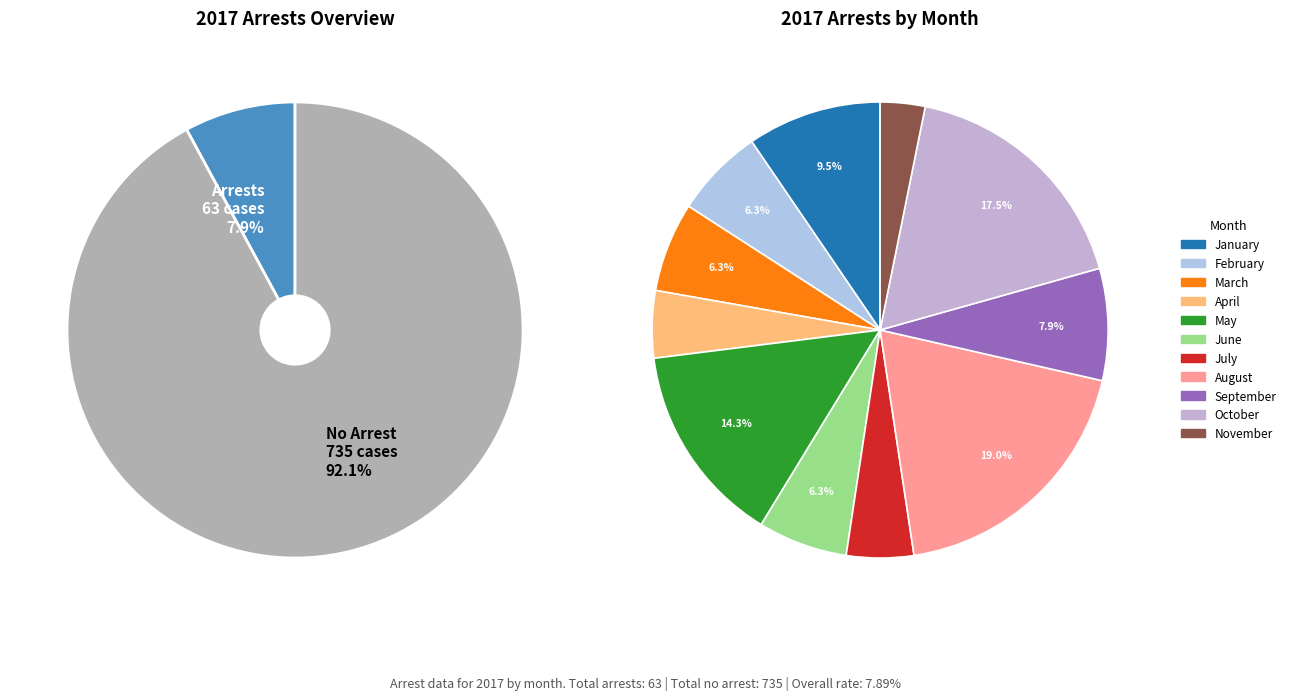

At 8, list the series in order from smallest to largest.

arrest_made, no_arrest_made